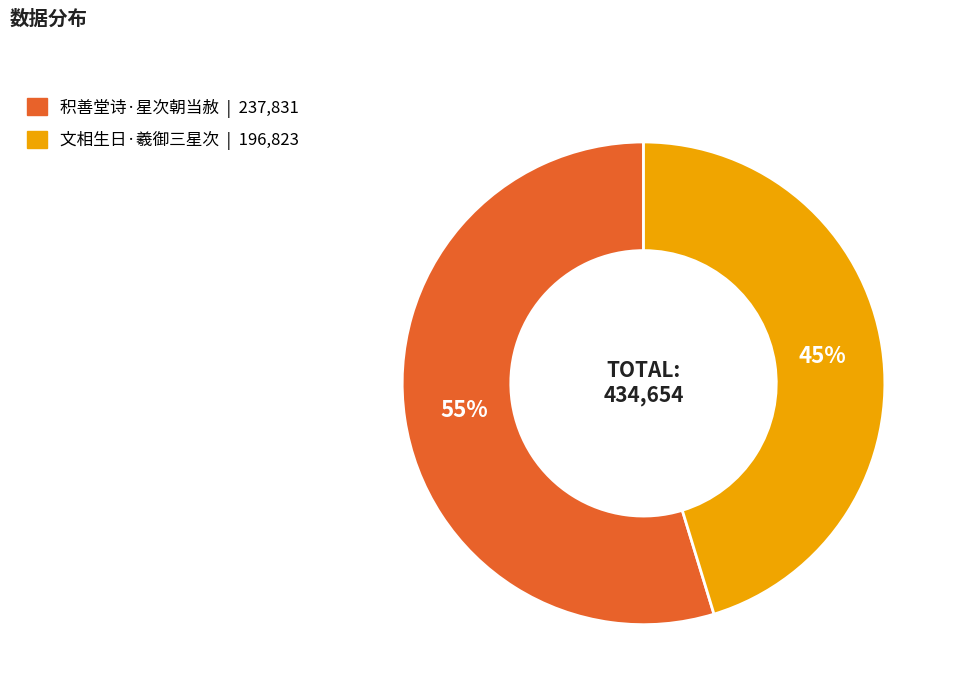

Does any single category account for the majority?

Yes